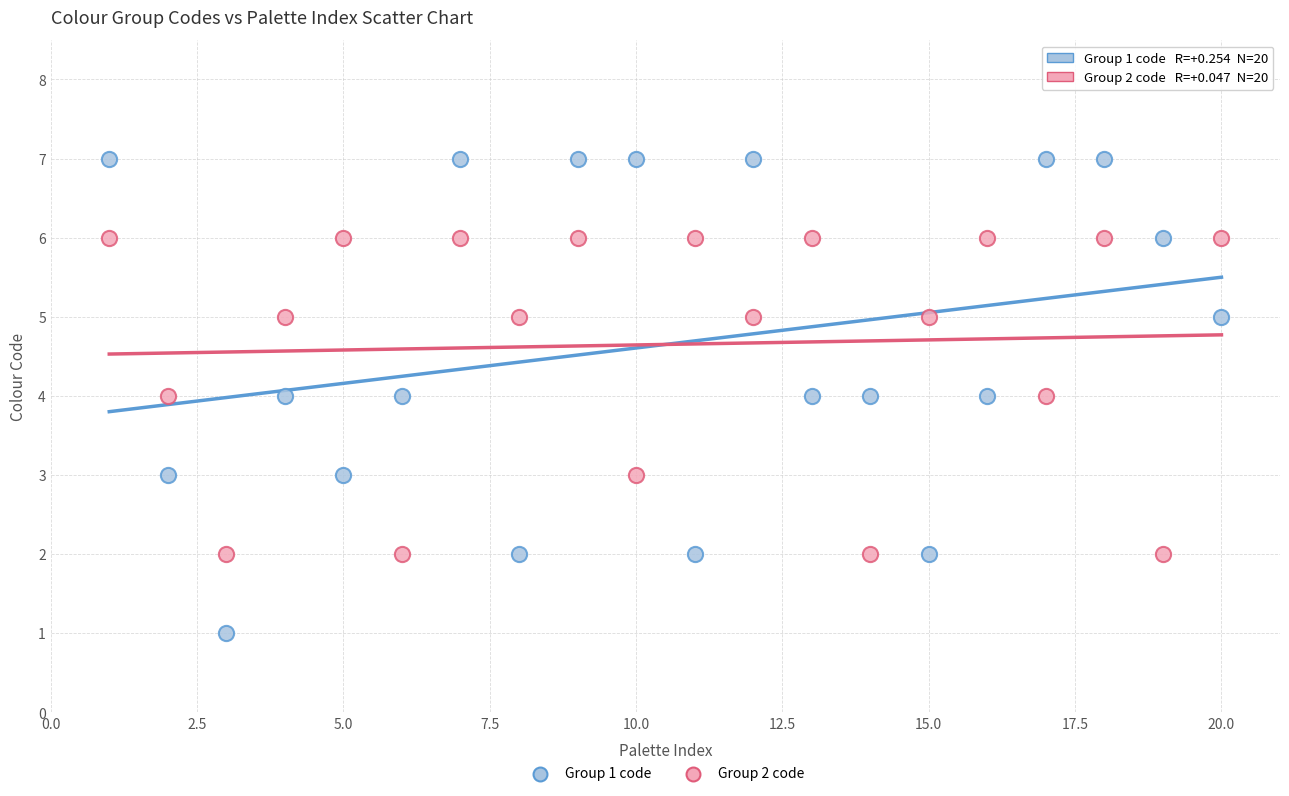

Across all data points, what is the range of X values (max minus min)?

19